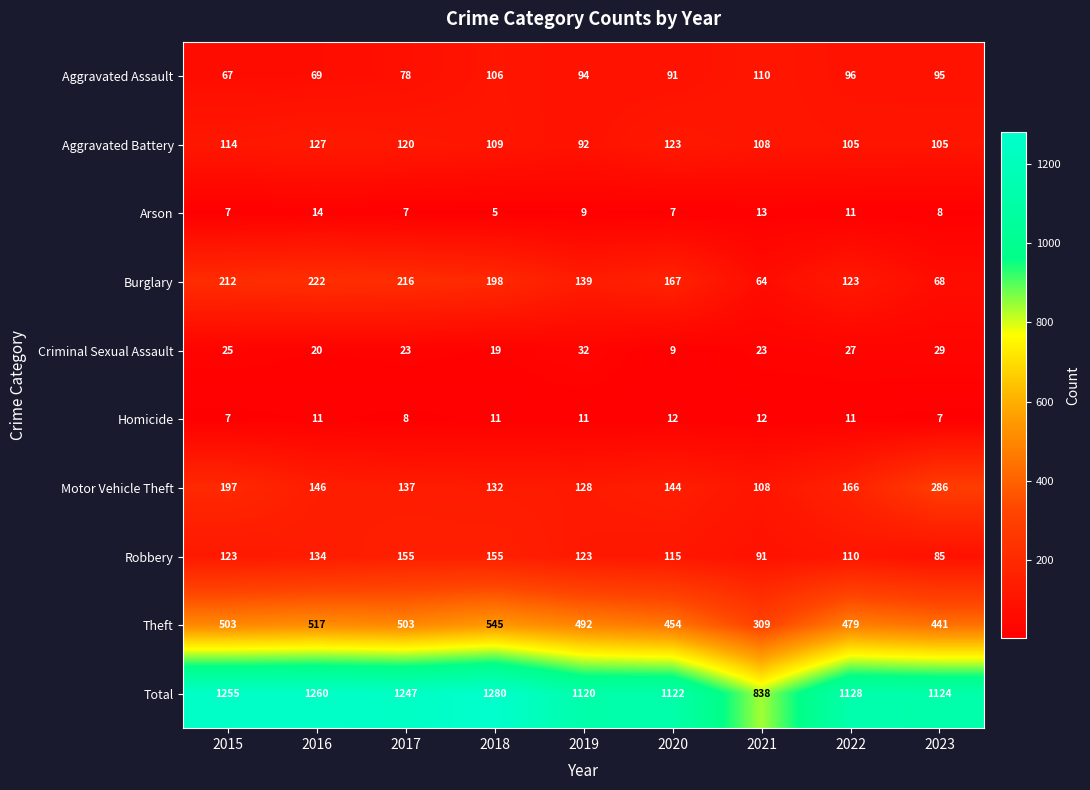

What is the sum of the Homicide values at 2019 and 2022?

22